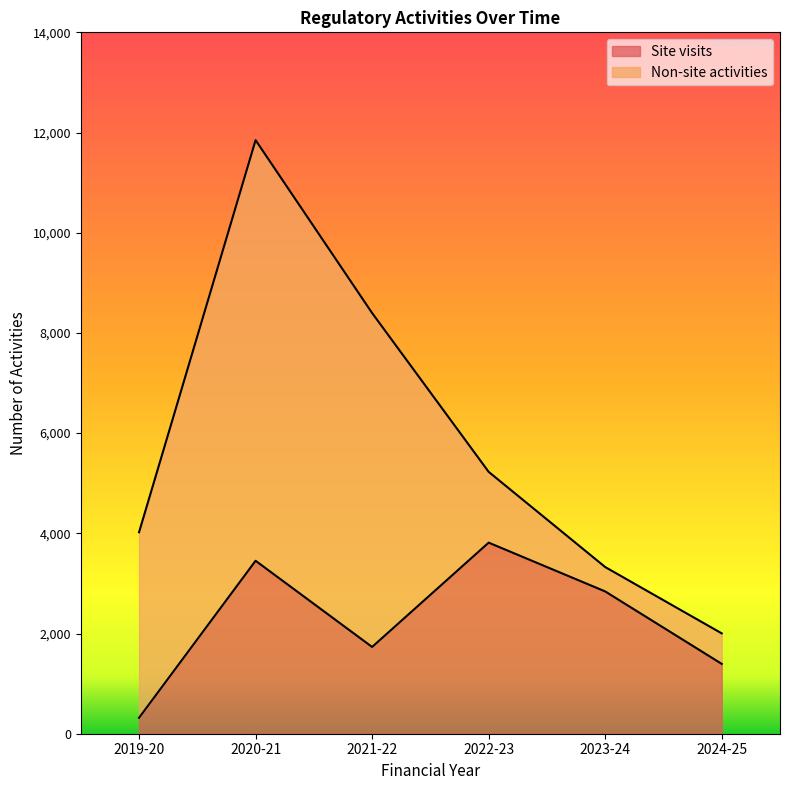

Which has a higher value, 2022-23 or 2023-24?

2022-23